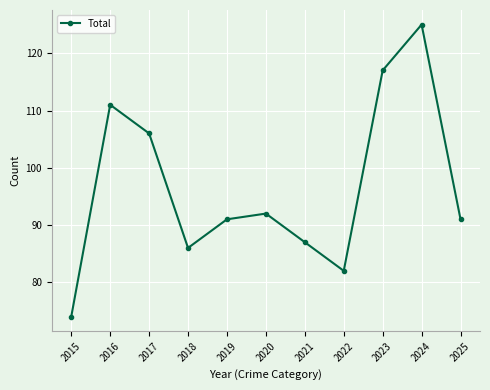

What is the sum of the values at 2016 and 2021?

198